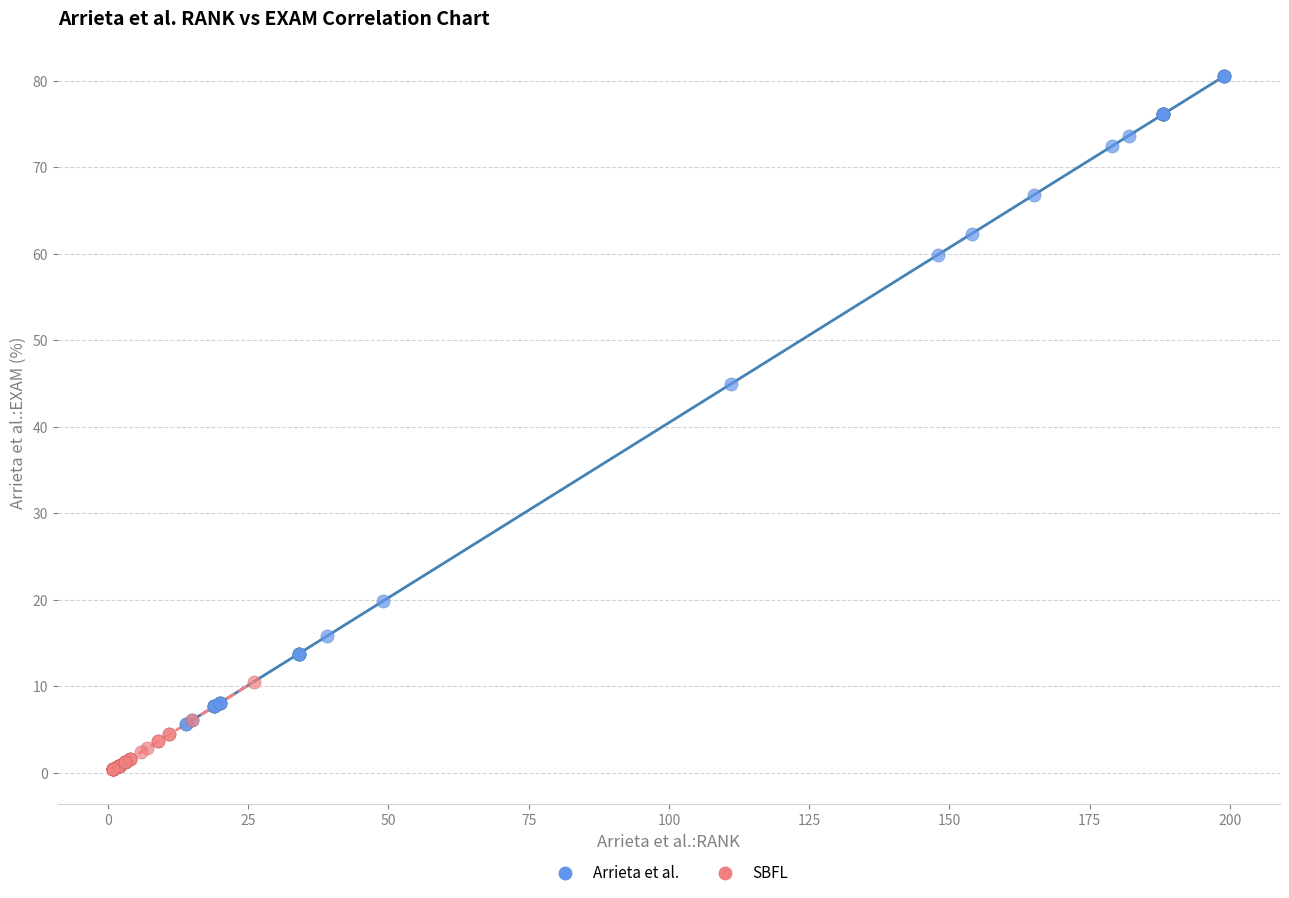

What are all the series names shown in the legend?

Arrieta et al., SBFL